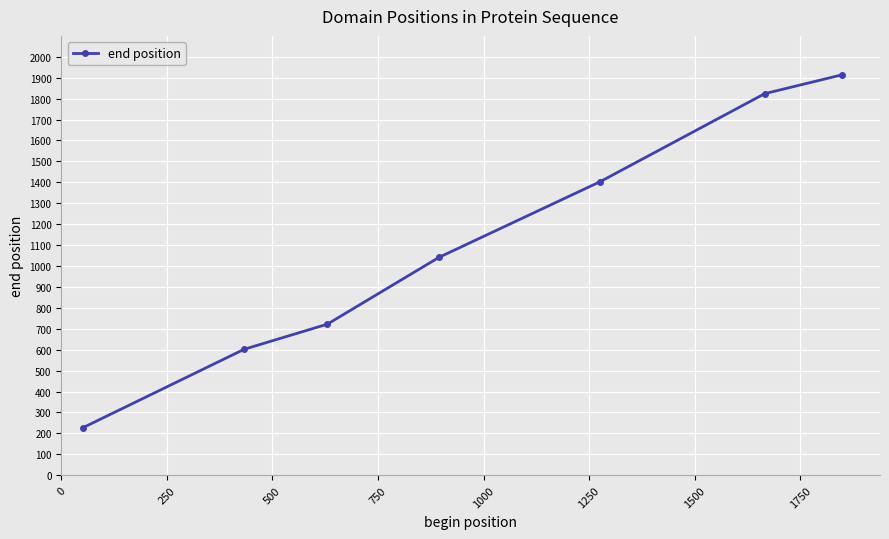

True or false: there are more than 0 points higher than both neighbors.

False